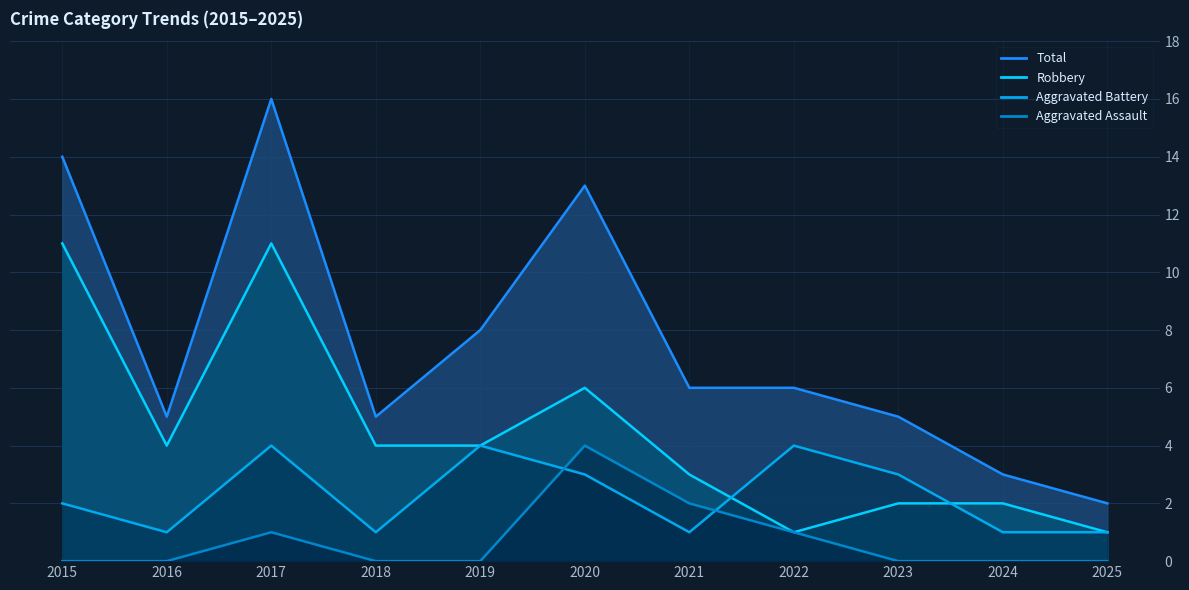

How many intersections are there between Aggravated Assault and Aggravated Battery?

2